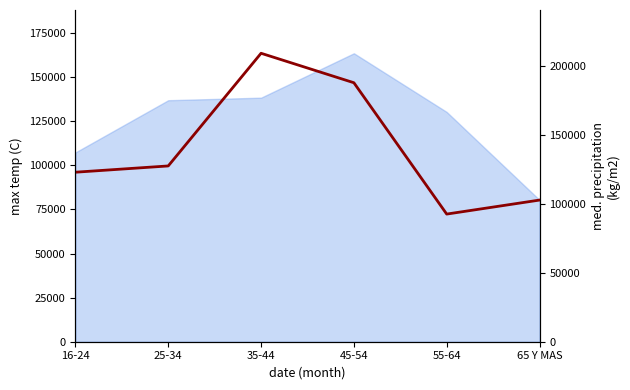

Count the number of categories in the chart.

6